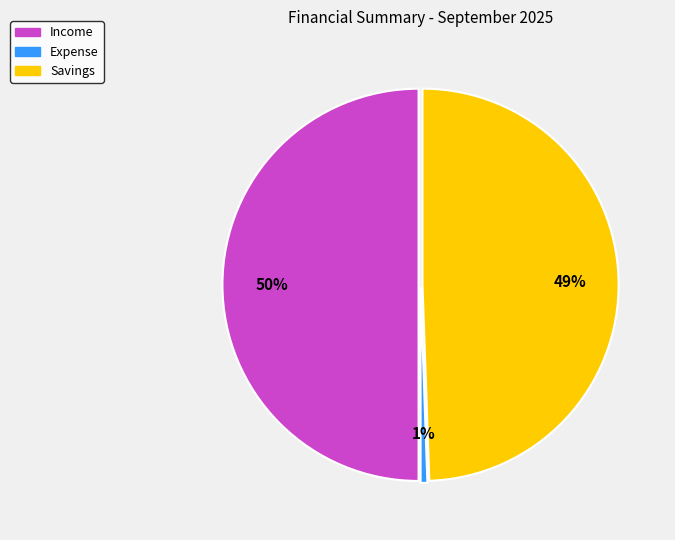

What is the largest slice in the pie chart?

Income